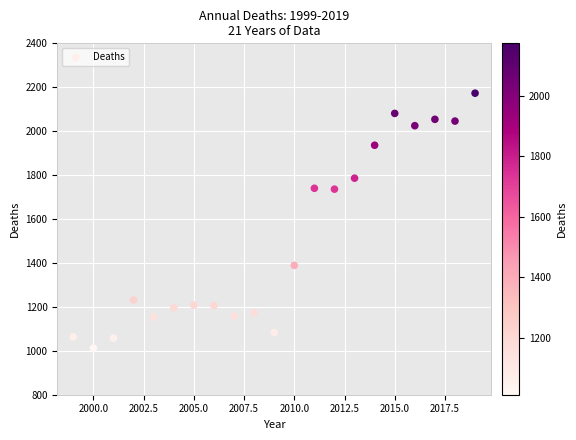

What is the range of X values (max minus min)?

20